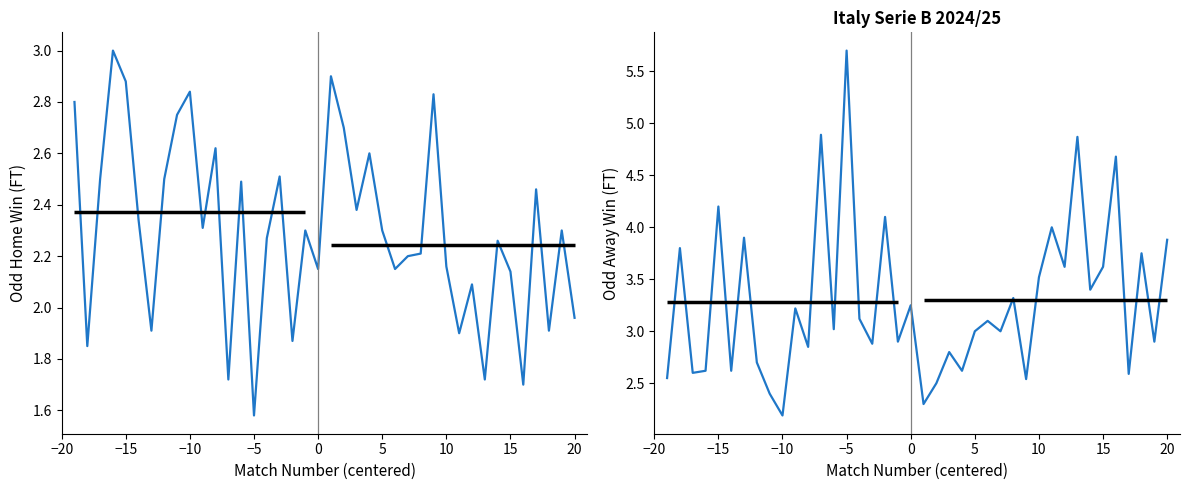

Reading right to left, list all the values displayed in this chart.

Odd_H_FT: 2.0	2.3	1.9	2.5	1.7	2.1	2.3	1.7	2.1	1.9	2.2	2.8	2.2	2.2	2.1	2.3	2.6	2.4	2.7	2.9	2.1	2.3	1.9	2.5	2.3	1.6	2.5	1.7	2.6	2.3	2.8	2.8	2.5	1.9	2.3	2.9	3.0	2.5	1.9	2.8
Odd_A_FT: 3.9	2.9	3.8	2.6	4.7	3.6	3.4	4.9	3.6	4.0	3.5	2.5	3.3	3.0	3.1	3.0	2.6	2.8	2.5	2.3	3.2	2.9	4.1	2.9	3.1	5.7	3.0	4.9	2.9	3.2	2.2	2.4	2.7	3.9	2.6	4.2	2.6	2.6	3.8	2.5